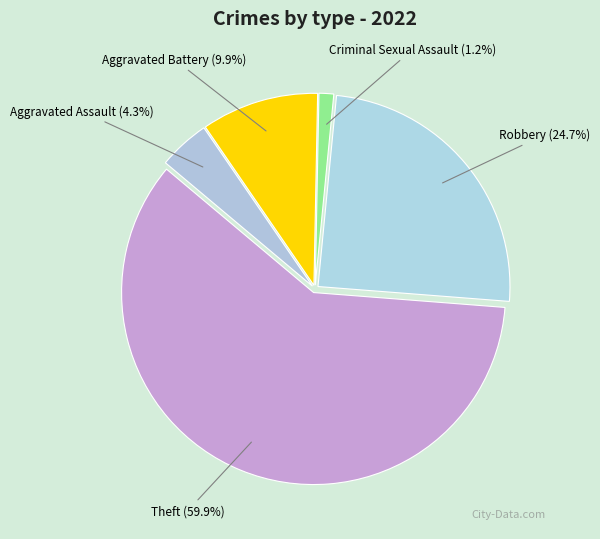

To the nearest percent, what percentage of the pie is Aggravated Assault?

4%